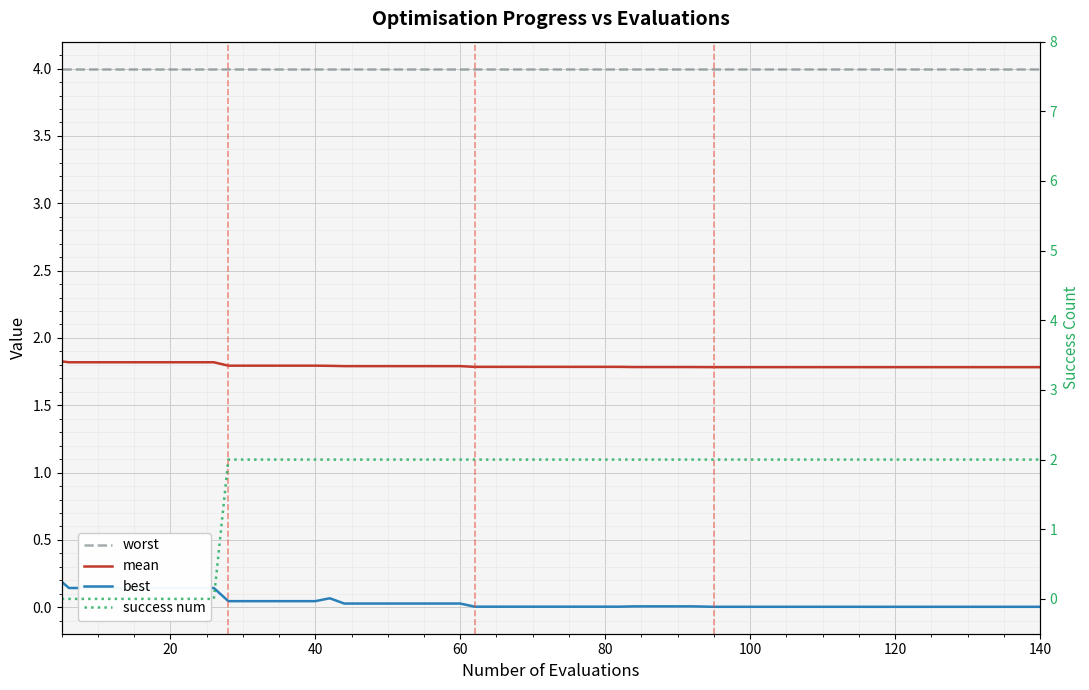

Is the value of mean at 21 greater than the value of success num at 8?

No